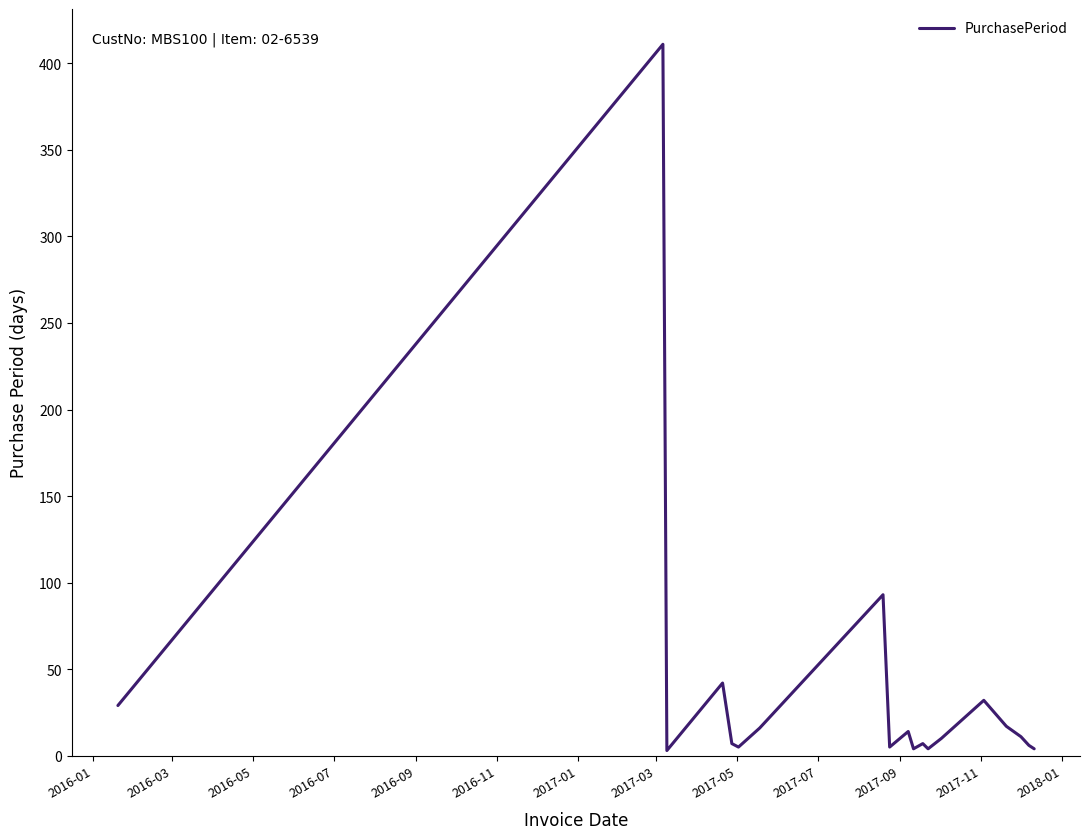

What is the difference between the maximum and second lowest values?

407